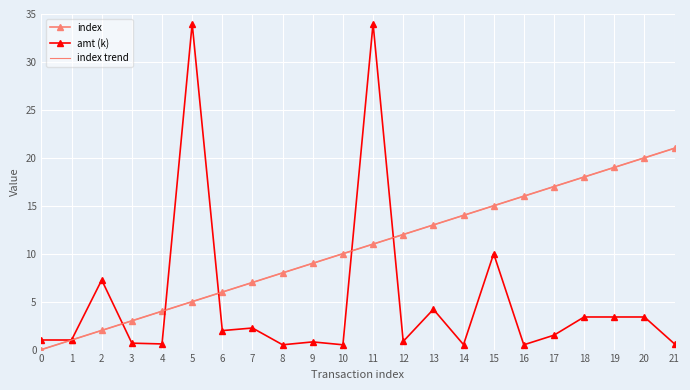

What are all the series names shown in the legend?

index, amt (k), index trend